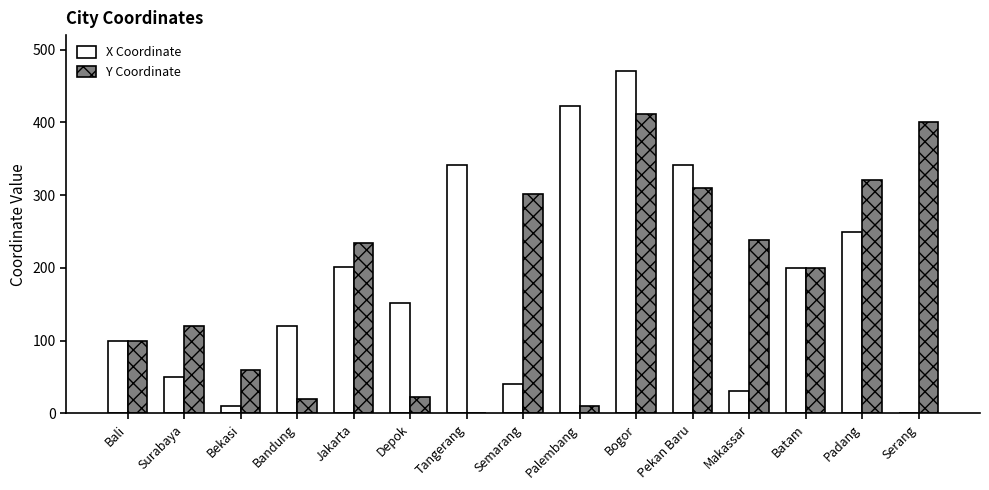

True or false: X Coordinate has a value of 468 at Pekan Baru.

False